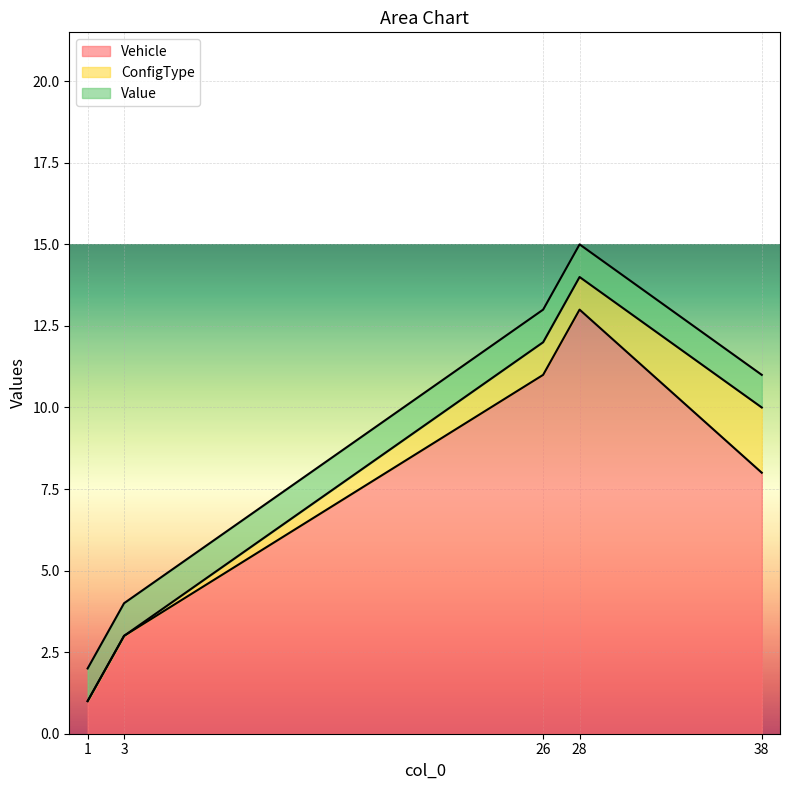

The ConfigType series shows 0 at 1. True or false?

True